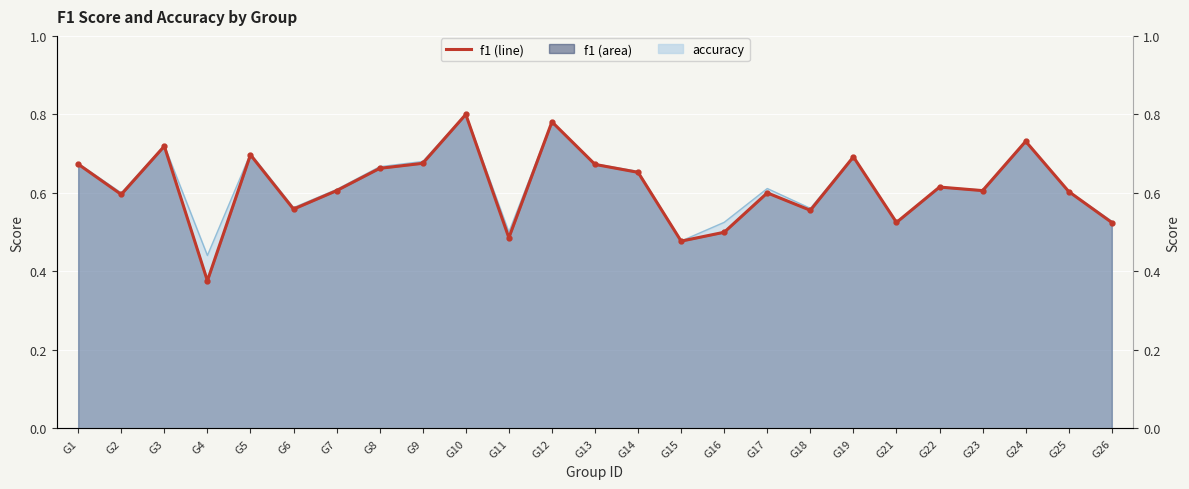

The value of f1 at G9 is 0.7. True or false?

True